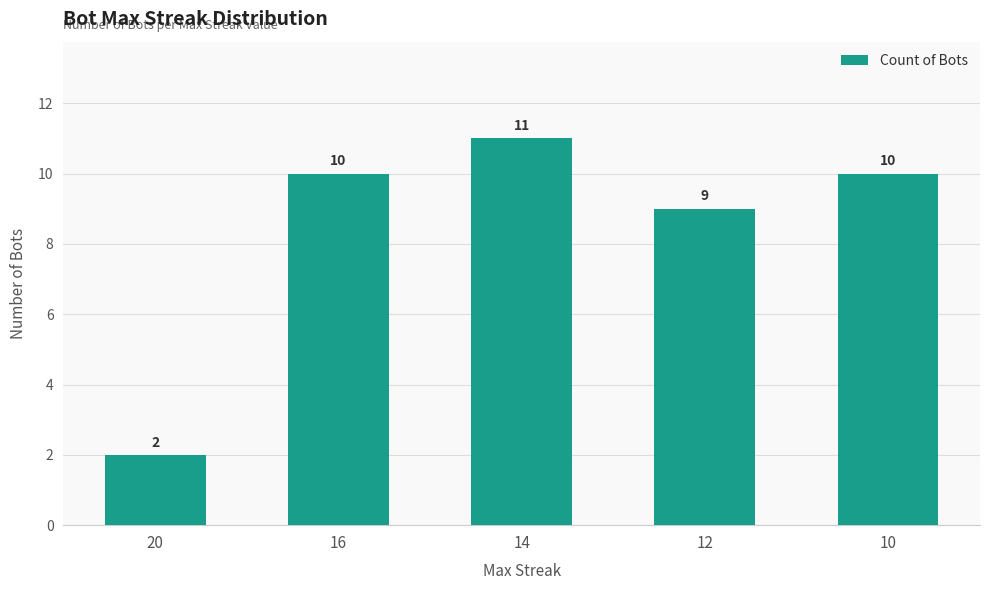

What is the difference between the maximum and minimum values?

9